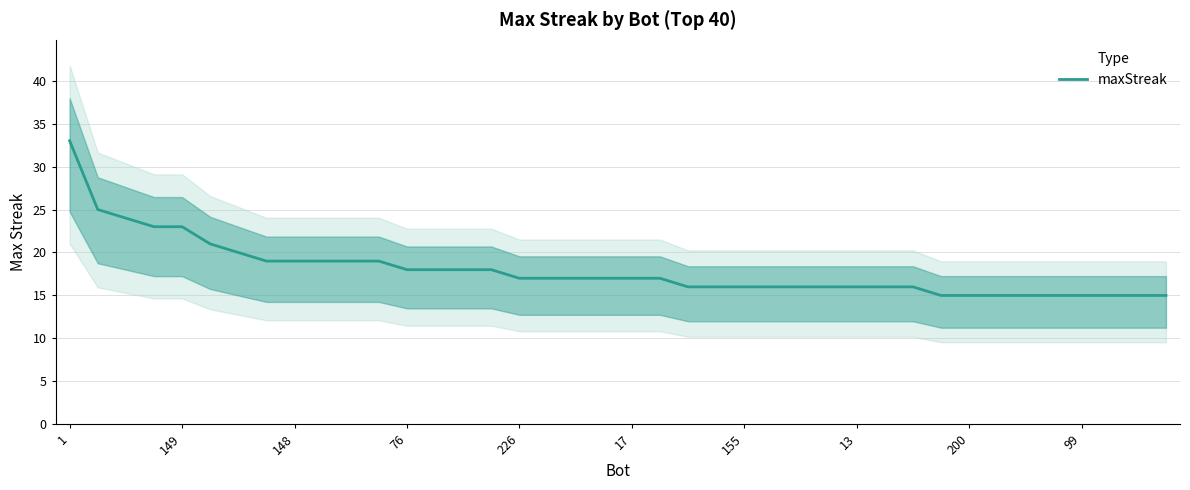

Approximately how many times larger is the value at 1 compared to 33?

2.2